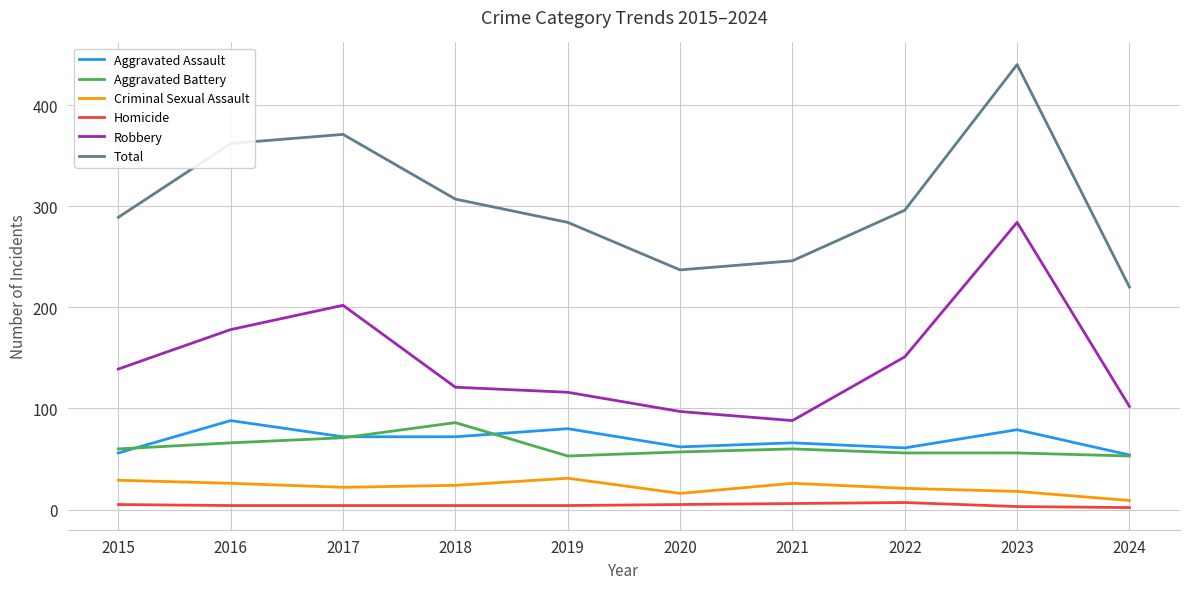

Which category has the highest value across all series?

2023